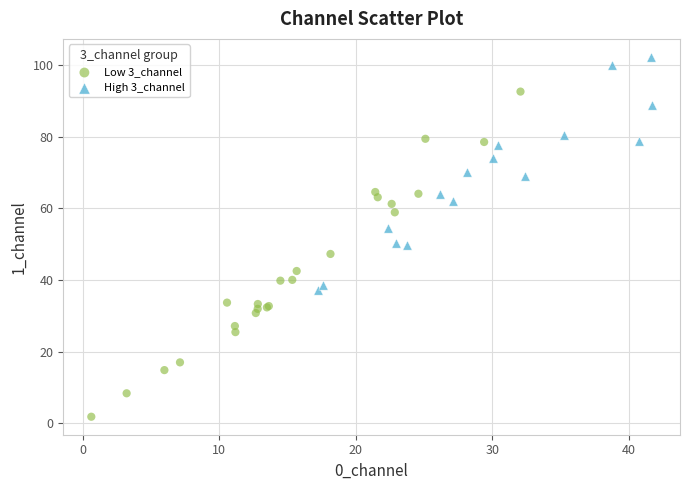

Which series reaches the maximum Y coordinate?

High 3_channel